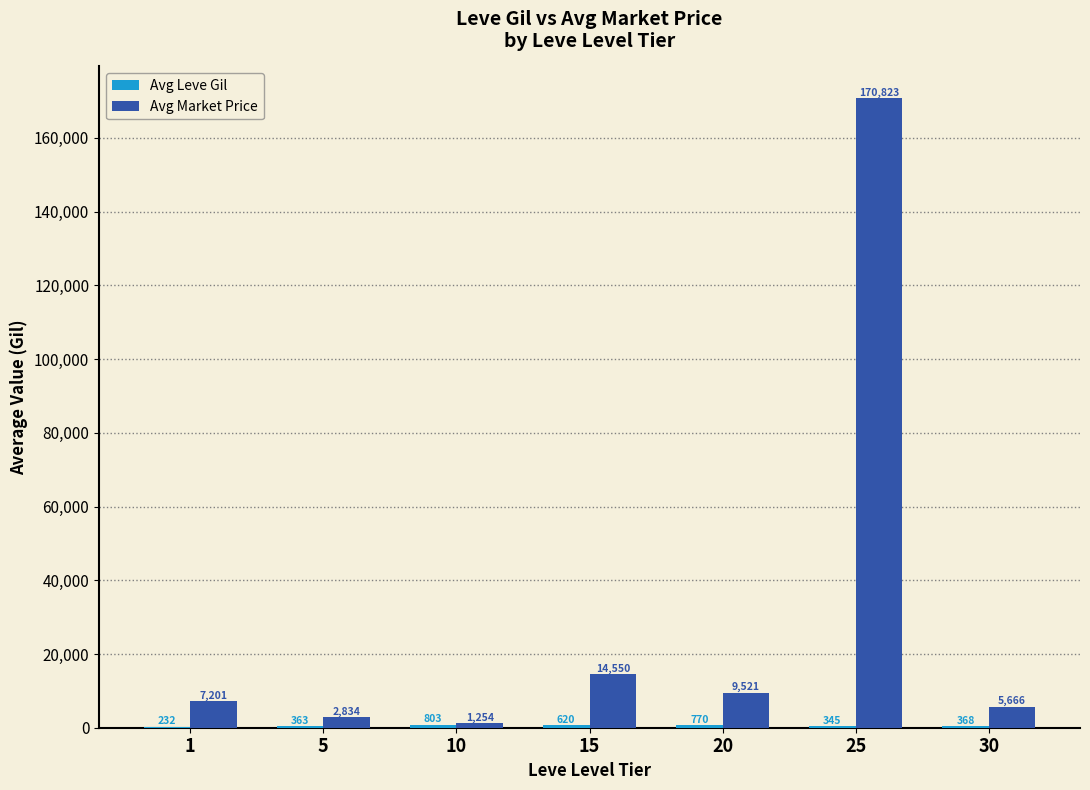

Count the number of data series in this chart.

2